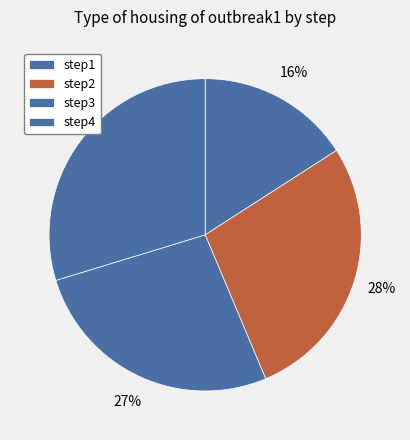

How much of the chart is everything except step3?

73.4%